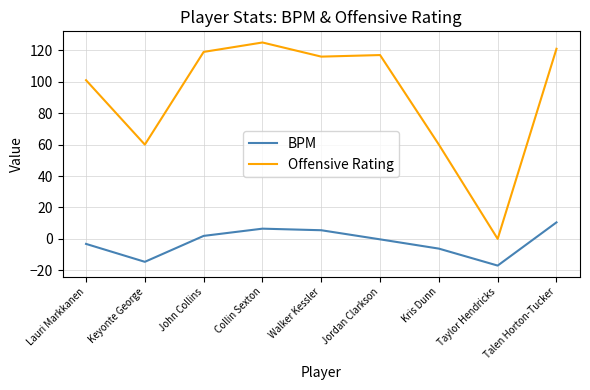

Which series changed the most between John Collins and Talen Horton-Tucker?

BPM